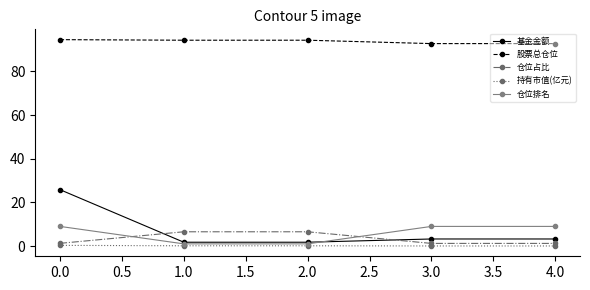

Is the value of 股票总仓位 at 4.0 greater than the value of 仓位占比 at 1.0?

Yes